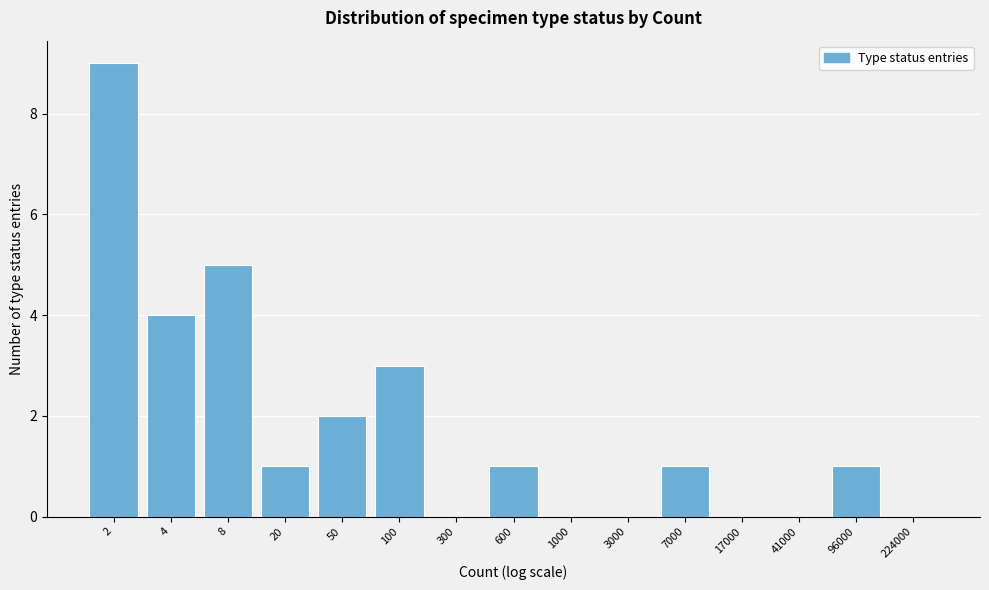

Reading left to right, transcribe all the data shown in this chart.

2=9	4=4	8=5	20=1	50=2	100=3	300=0	600=1	1000=0	3000=0	7000=1	17000=0	41000=0	96000=1	224000=0